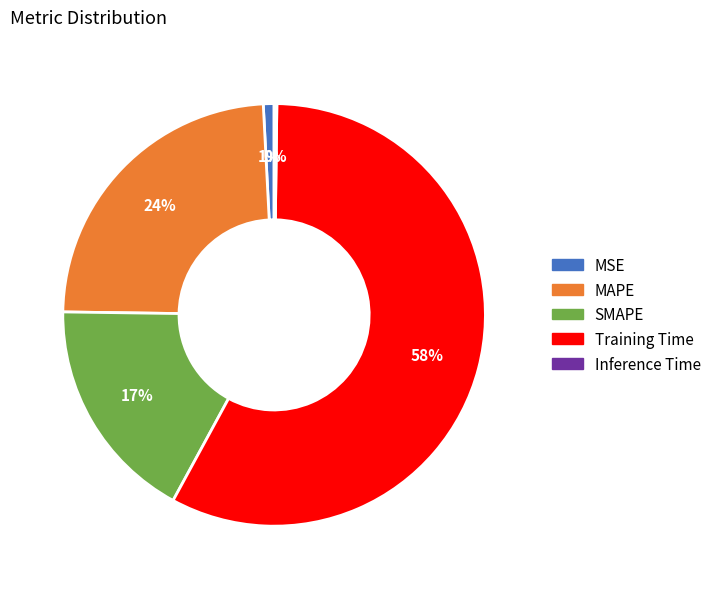

To the nearest percent, what is the difference between the MSE and SMAPE slice percentages?

16%